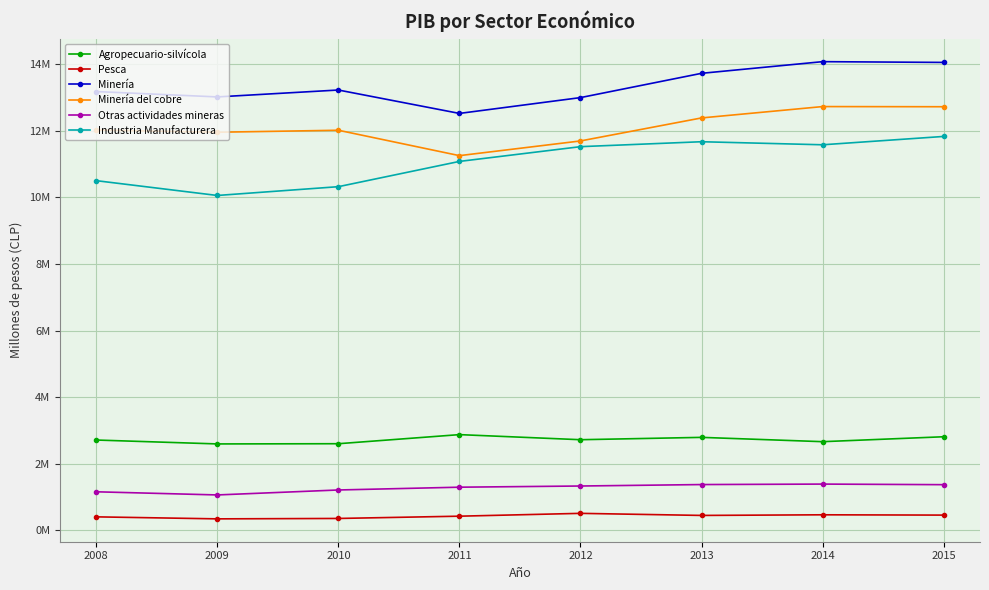

The Agropecuario-silvícola series shows 2720976 at 2012. True or false?

True